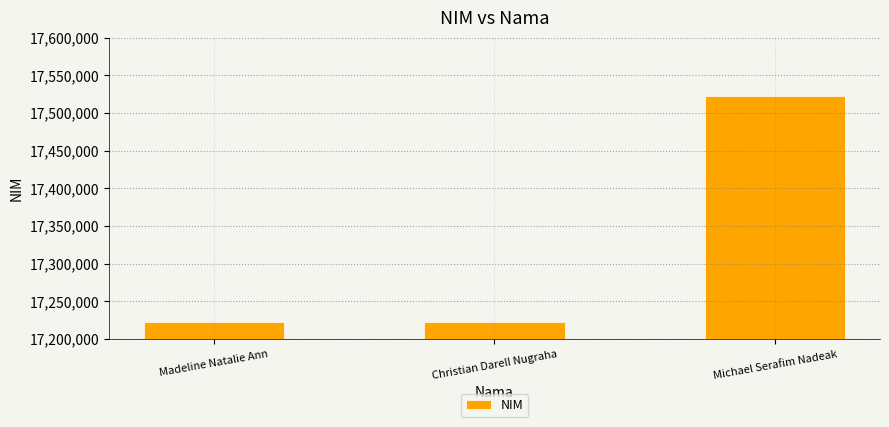

Is it true that the value at Christian Darell Nugraha is 10030761?

False